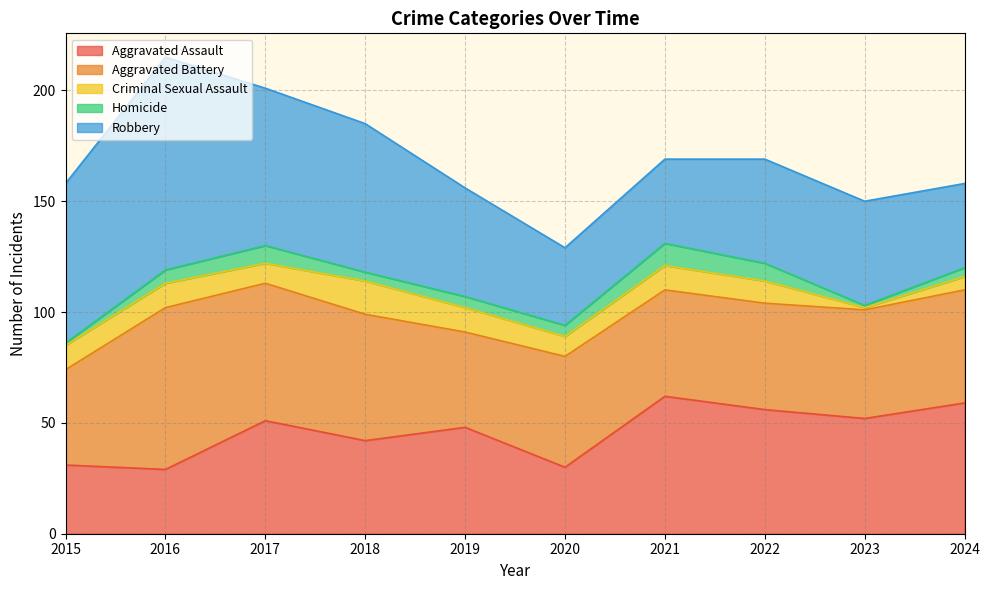

True or false: Homicide and Robbery intersect in this chart.

False